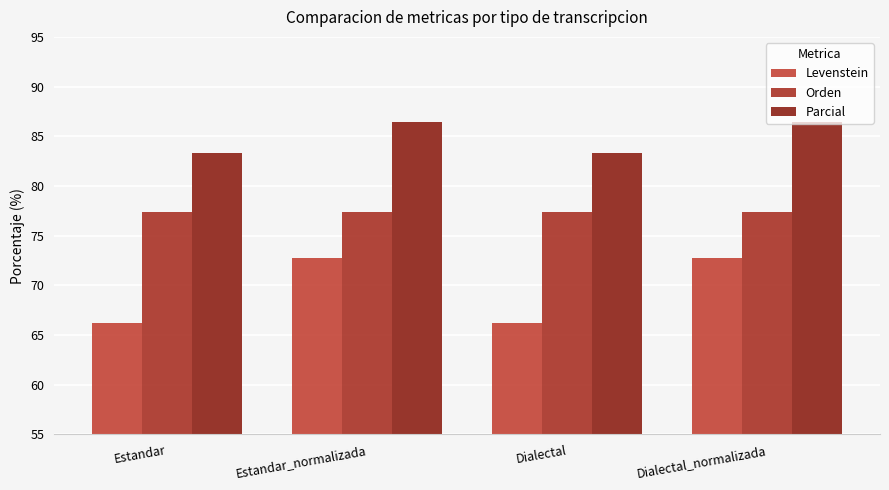

What is the sum of all Orden values?

309.4